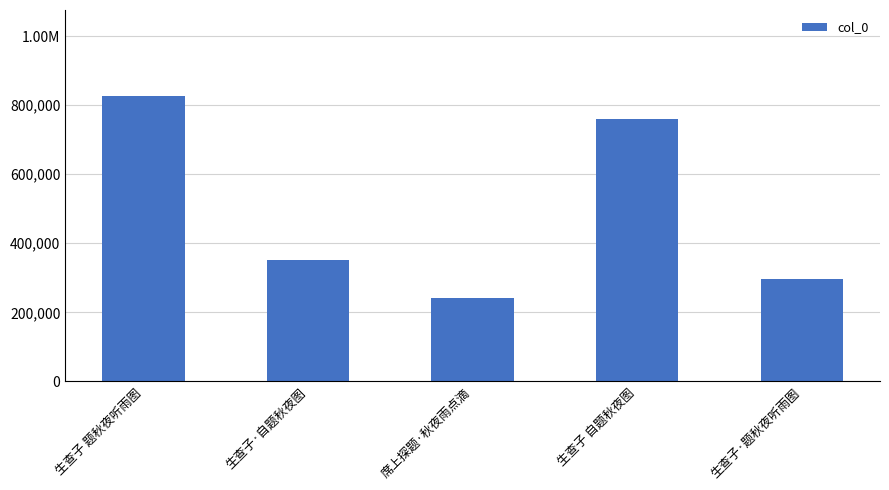

The chart shows a value of 407546 at 生查子·题秋夜听雨图. True or false?

False